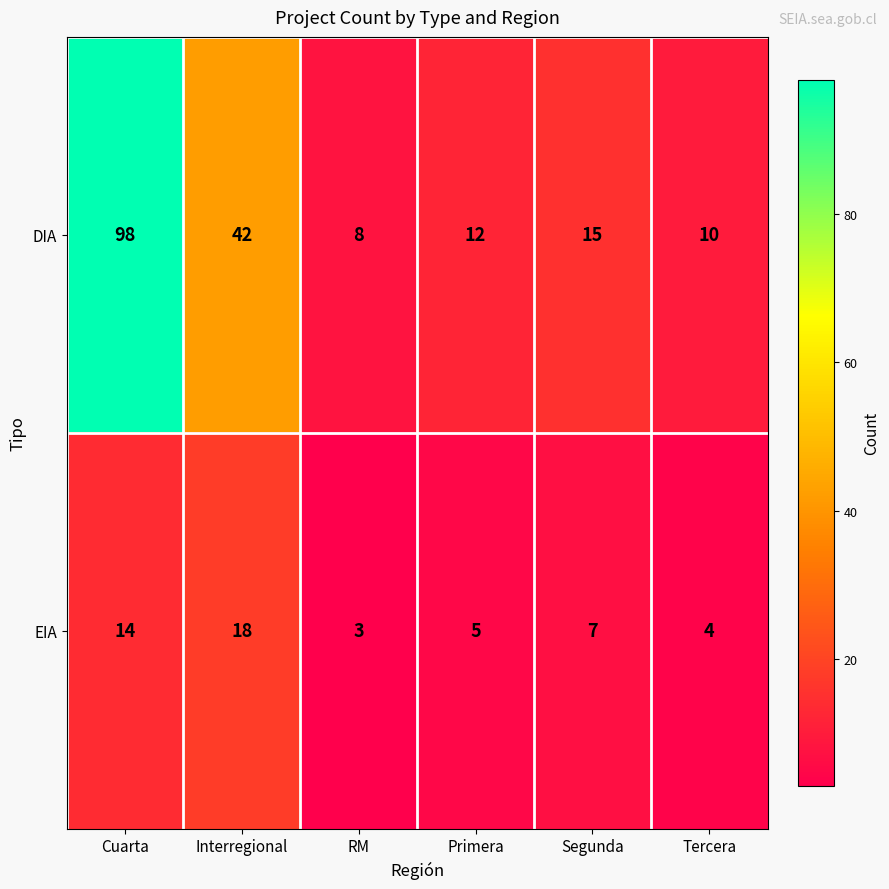

Reading right to left, what are all the values shown in this chart?

DIA: Tercera=10	Segunda=15	Primera=12	RM=8	Interregional=42	Cuarta=98
EIA: Tercera=4	Segunda=7	Primera=5	RM=3	Interregional=18	Cuarta=14